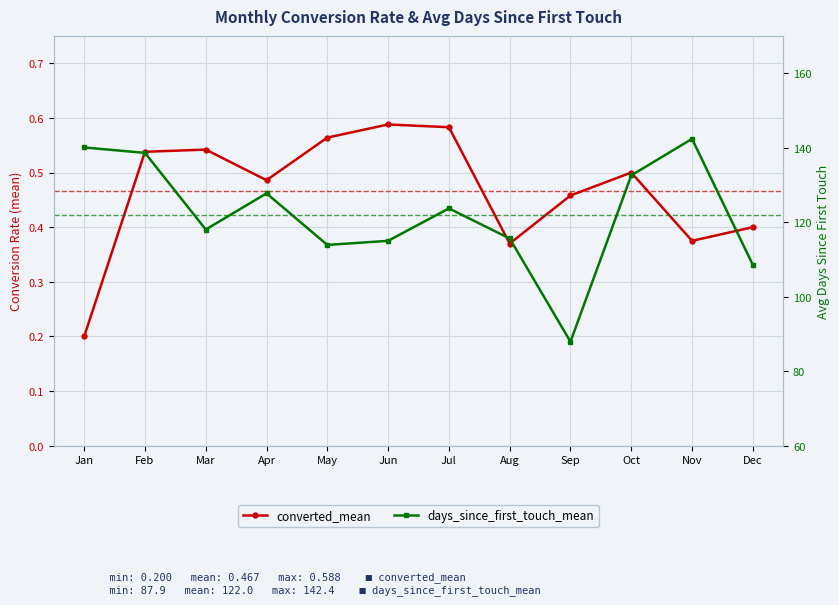

What is the average value of the days_since_first_touch_mean series?

122.0